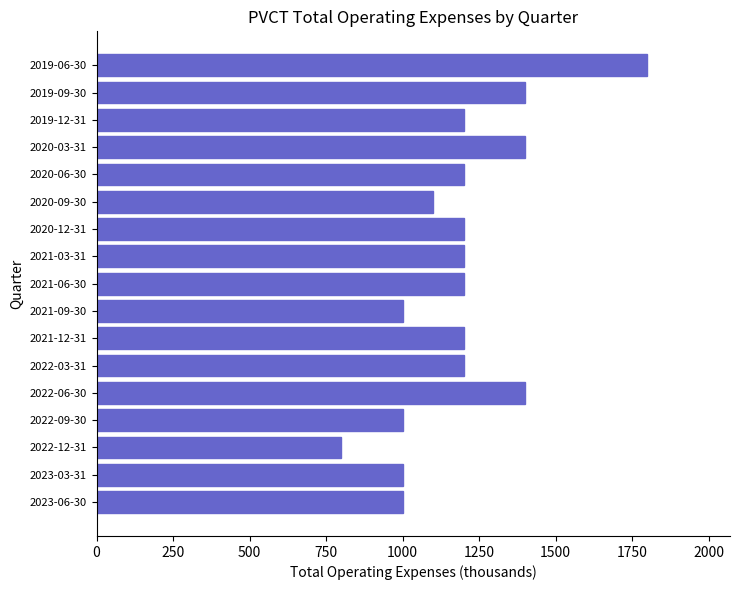

What is the ratio of the value at 2019-09-30 to the value at 2021-12-31?

1.2